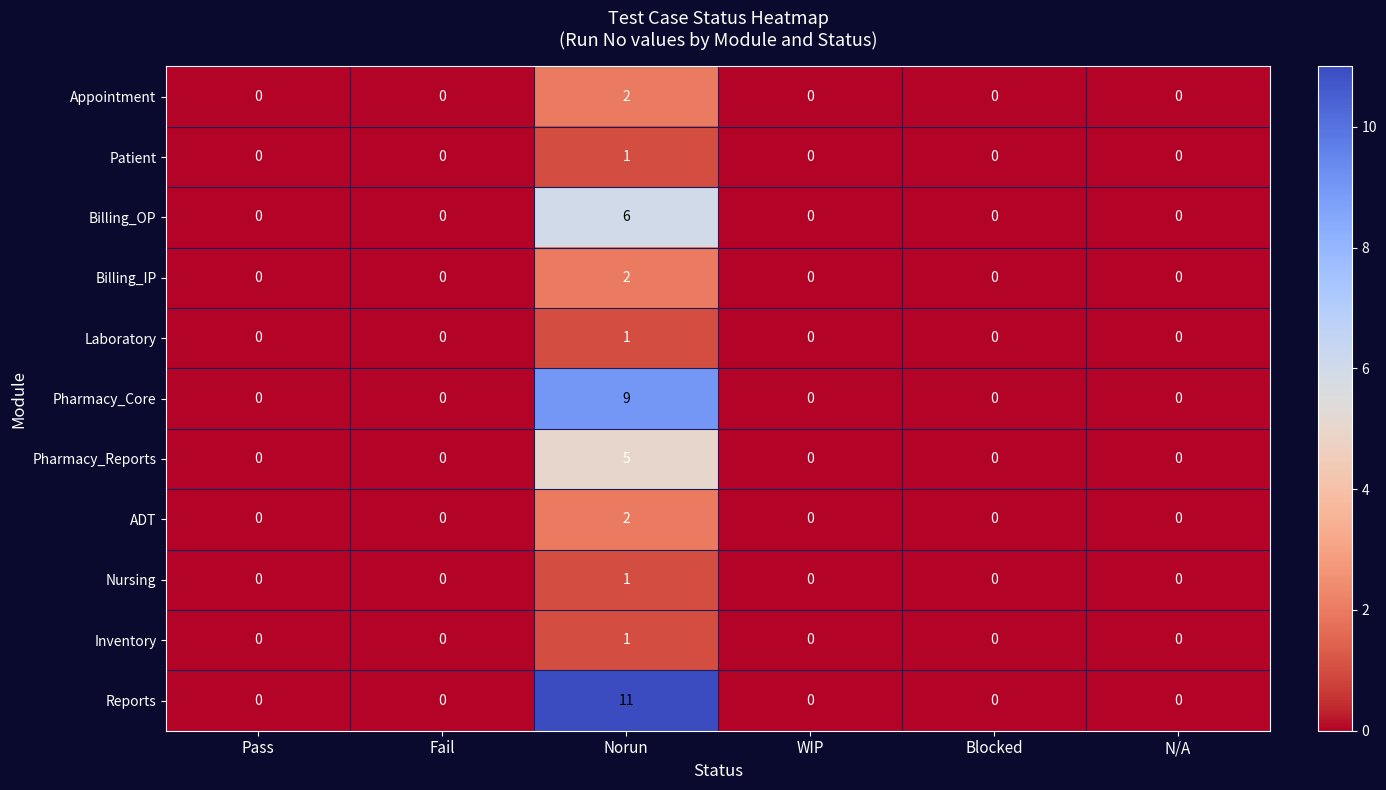

How many data points in Billing_OP are above 0?

1